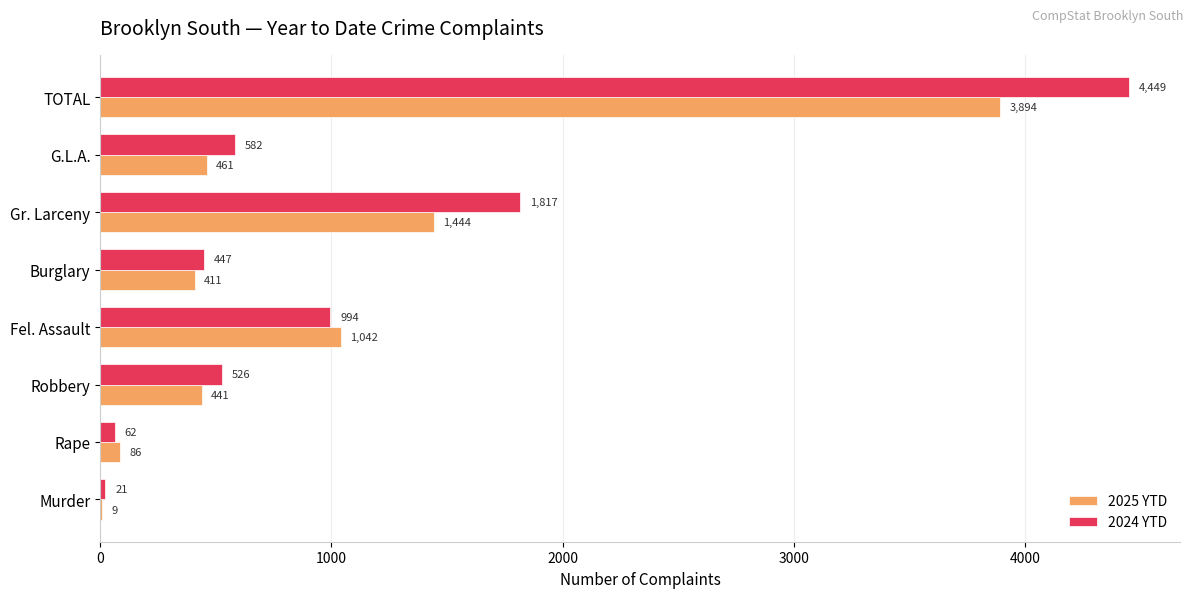

What value does the 2025 YTD series have at Gr. Larceny, to the nearest 100?

1400